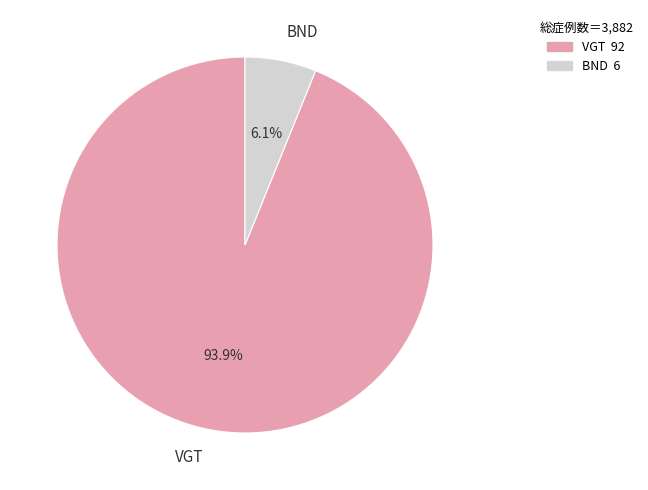

Which slice is the smallest?

BND